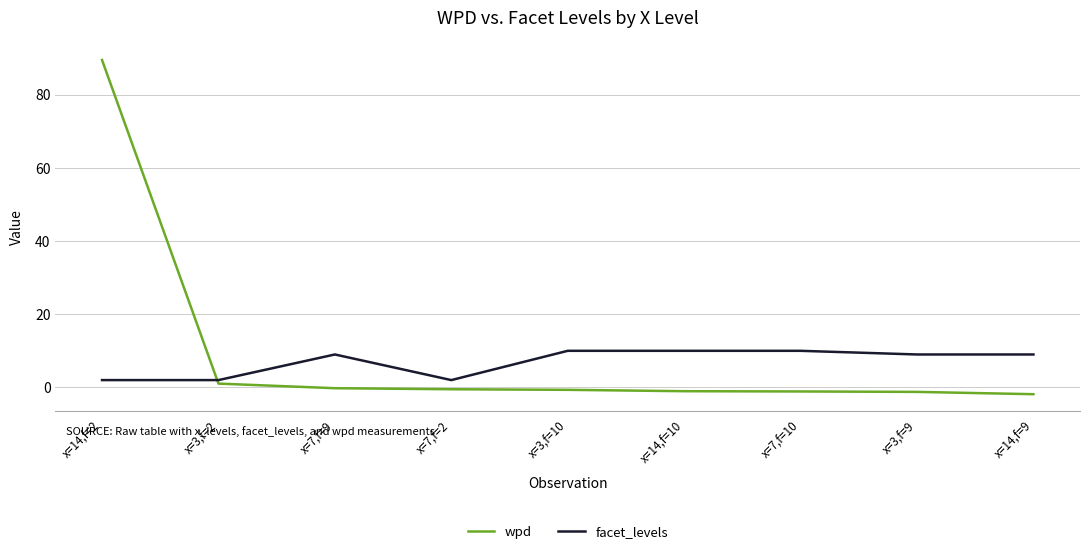

True or false: facet_levels and wpd cross at least once.

True